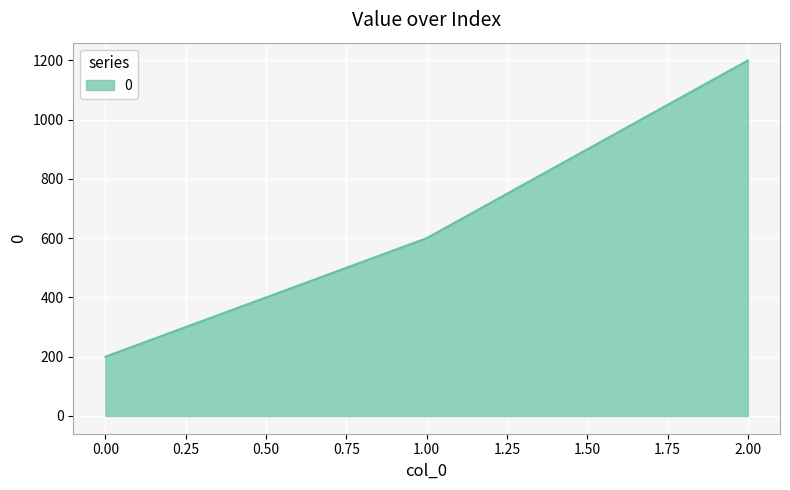

Reading left to right, extract all data points from this chart.

200	600	1200